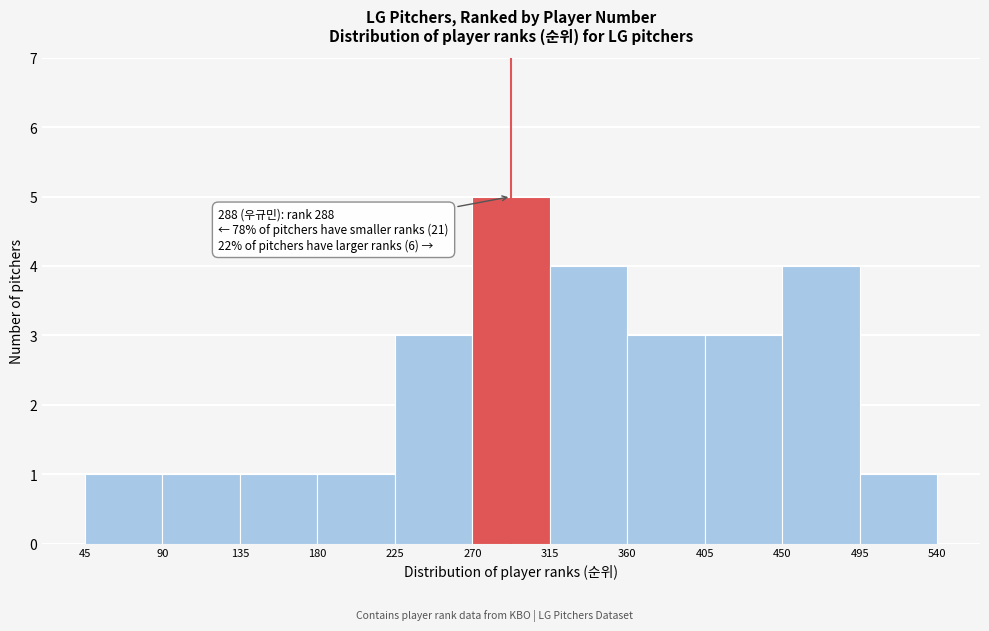

Over which range of the x-axis is the bar tallest?

270 to 315